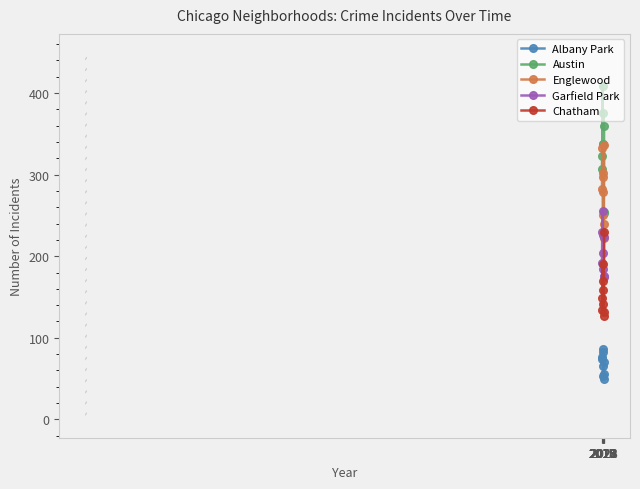

Which series has the largest range (max minus min)?

Austin